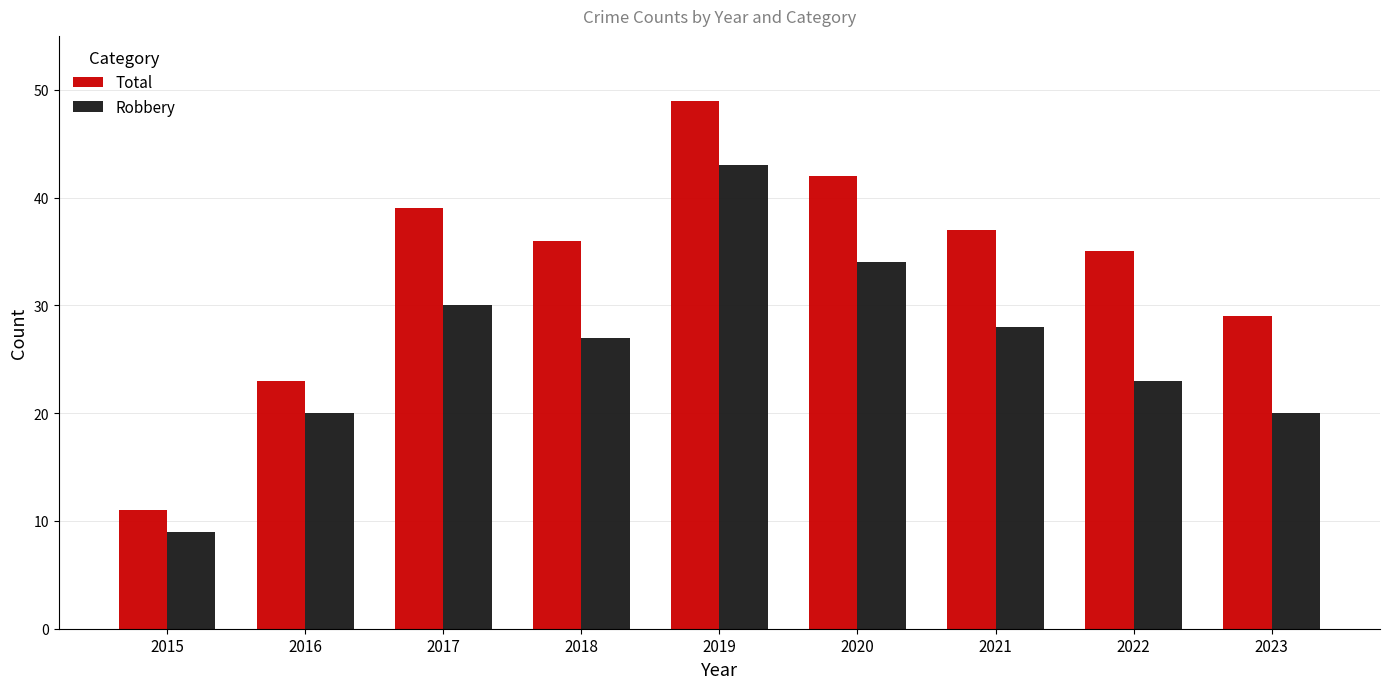

Is it true that Total equals 37 at 2021?

True